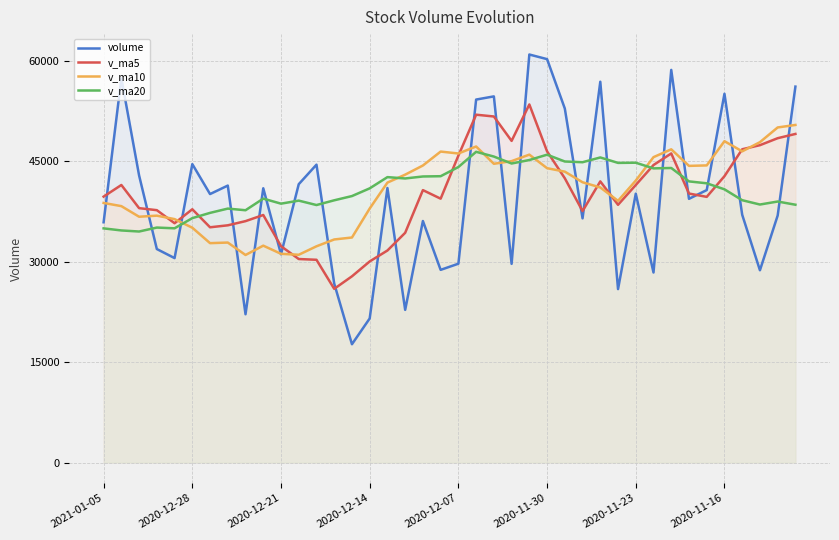

How many categories are shown in the chart?

40